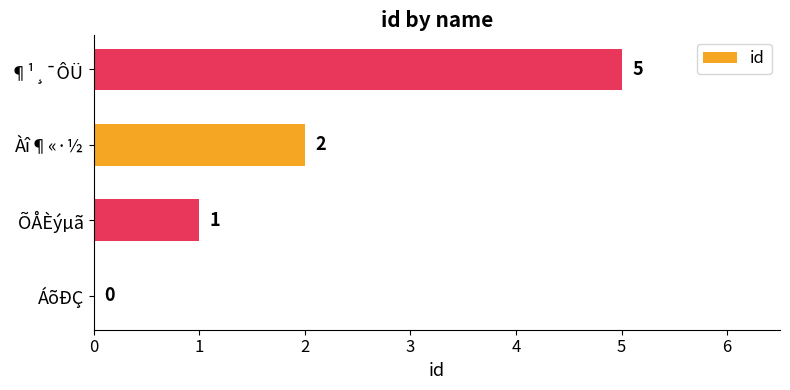

Is it true that the value at ÕÅÈýµã is 1?

True